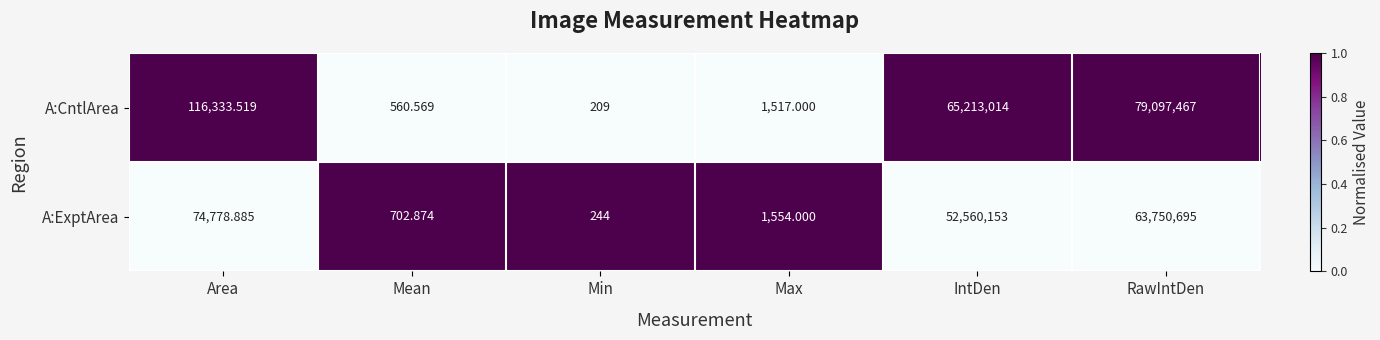

What is the total value across all series at IntDen?

117773167.0